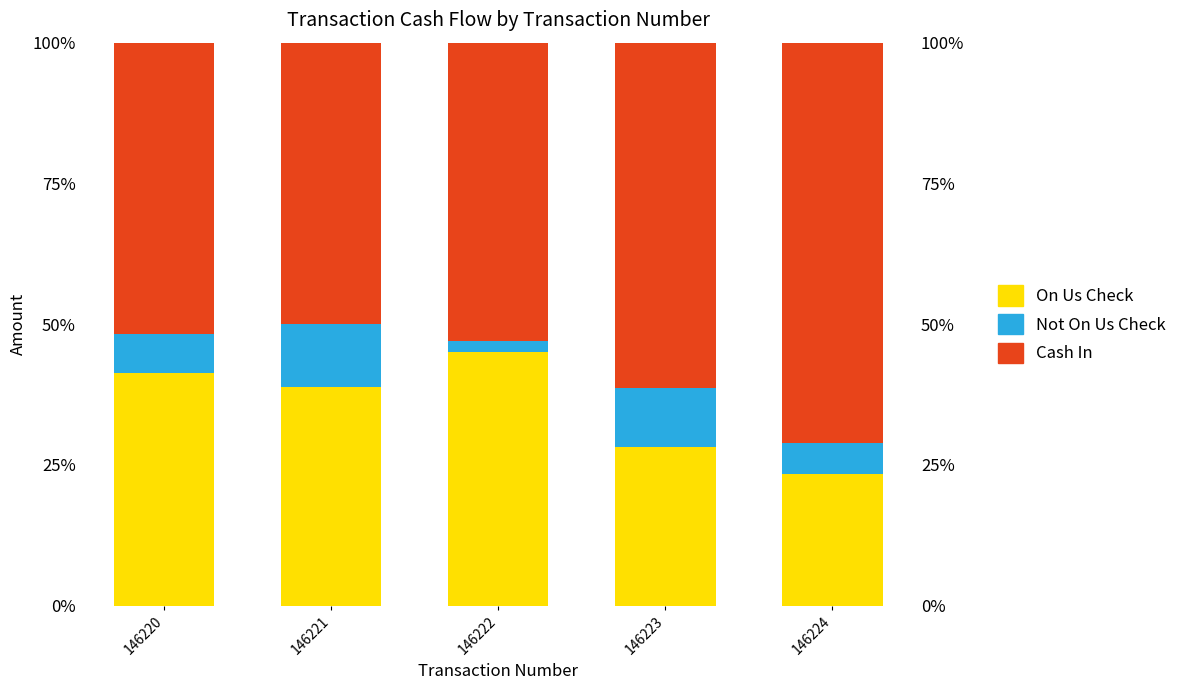

What is the sum of all On Us Check values?

177.0